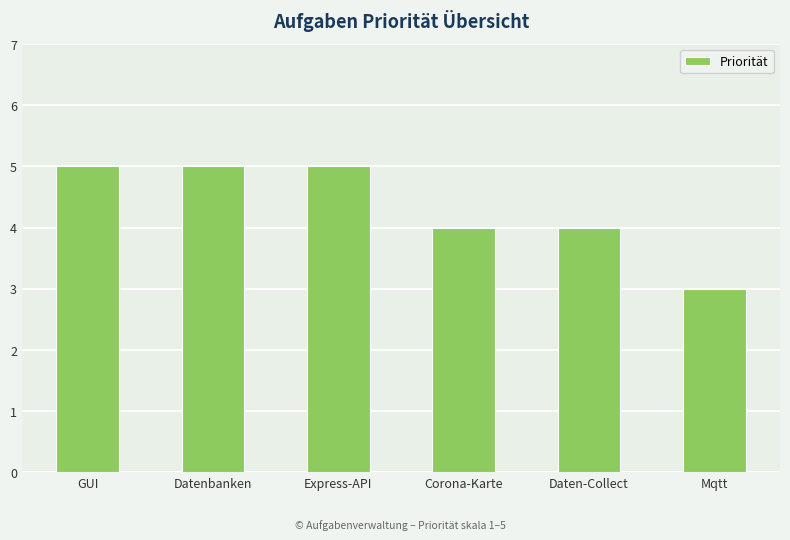

Read the value at Daten-Collect.

4